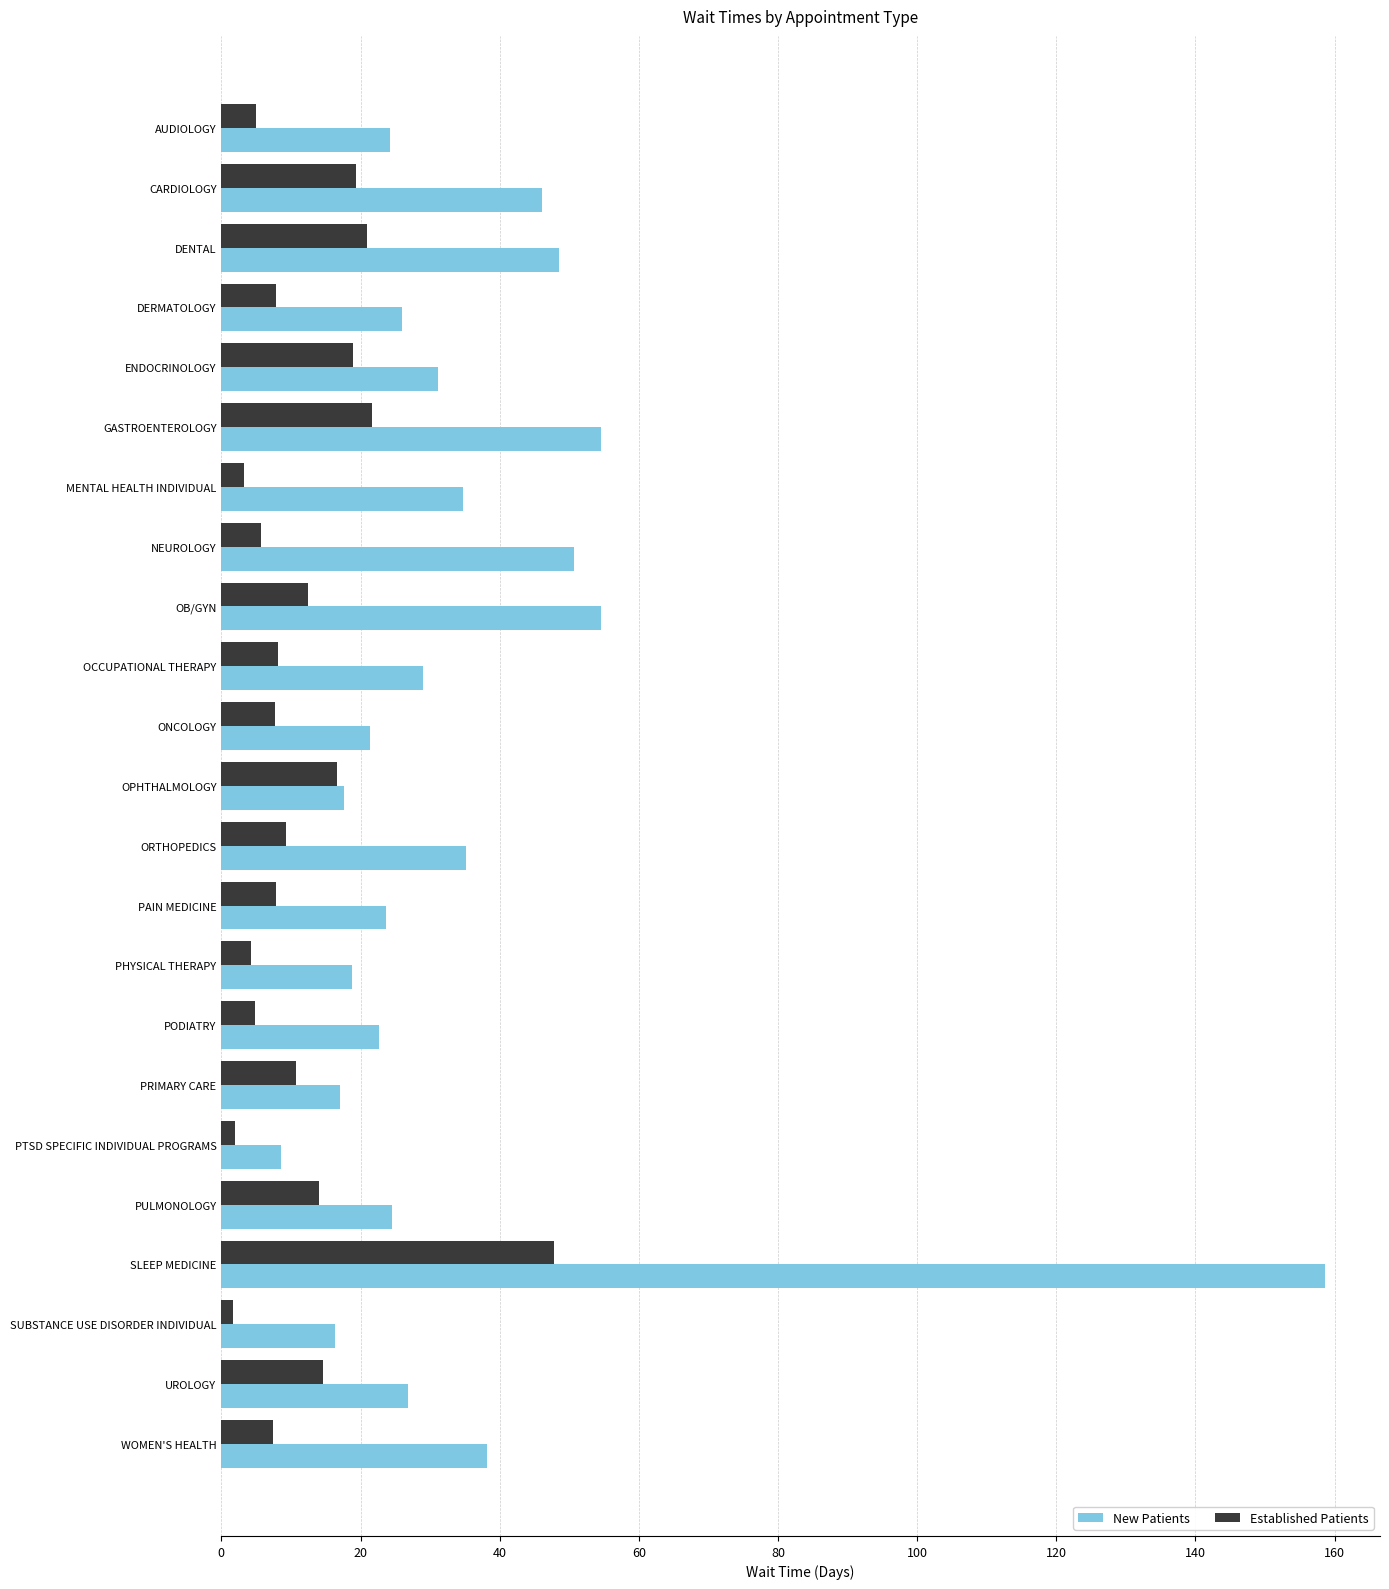

List the series in order of their peak value, highest first.

New Patients, Established Patients